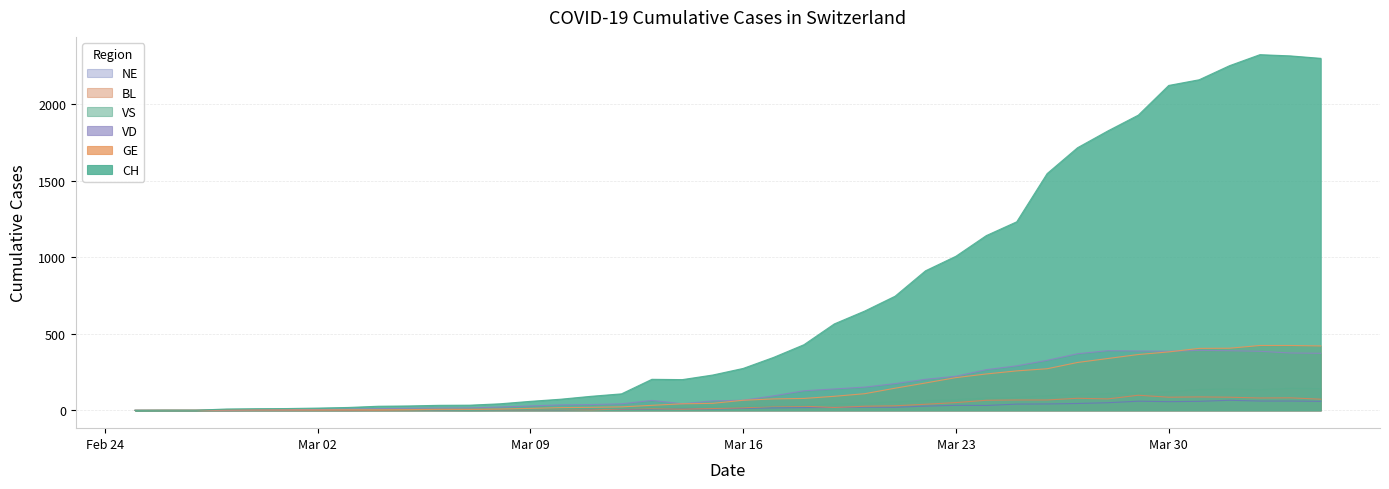

What position from the right is 2020-02-26?

39